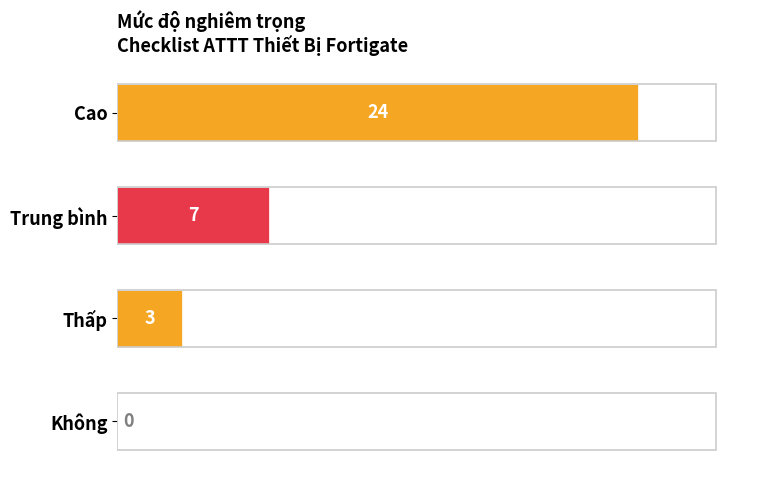

Reading top to bottom, extract all data points from this chart.

Cao=24	Trung bình=7	Thấp=3	Không=0